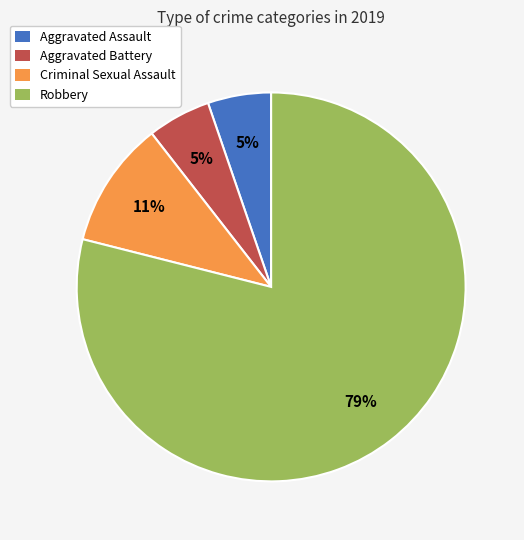

Do Criminal Sexual Assault and Aggravated Battery together represent more than half of the pie?

No